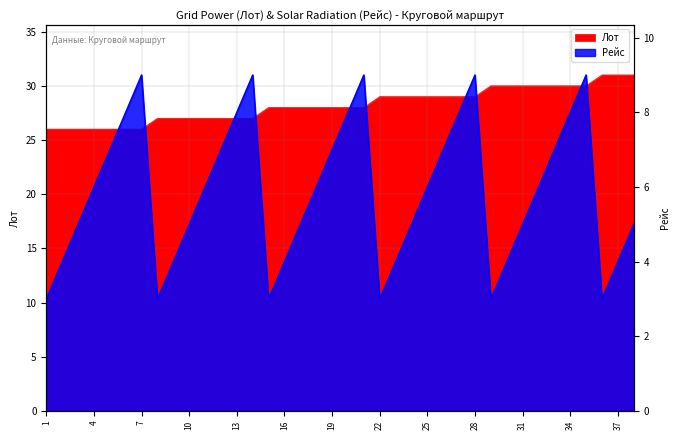

What is the maximum value shown in the chart?

31